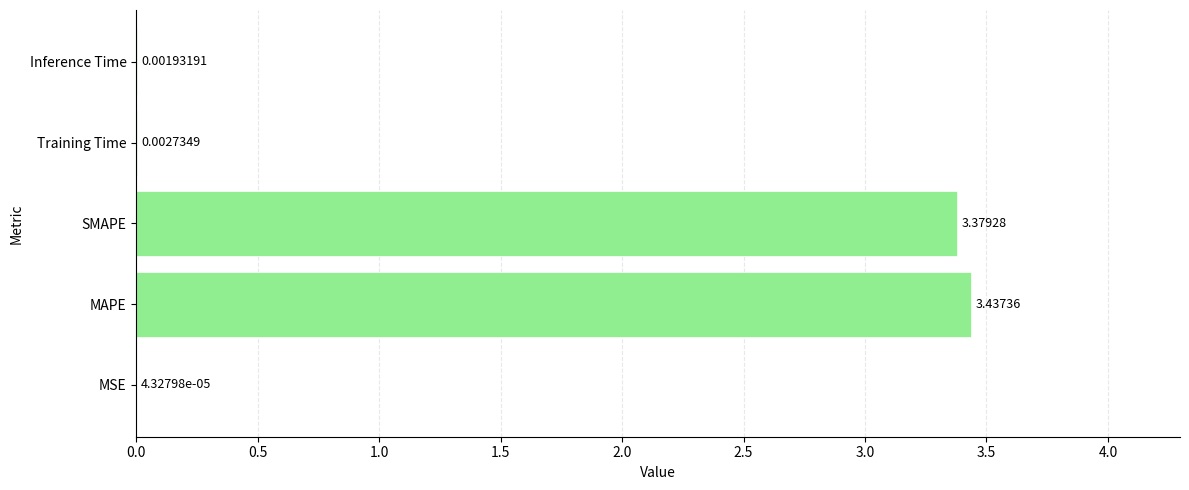

Which category has the highest value across all series?

MAPE